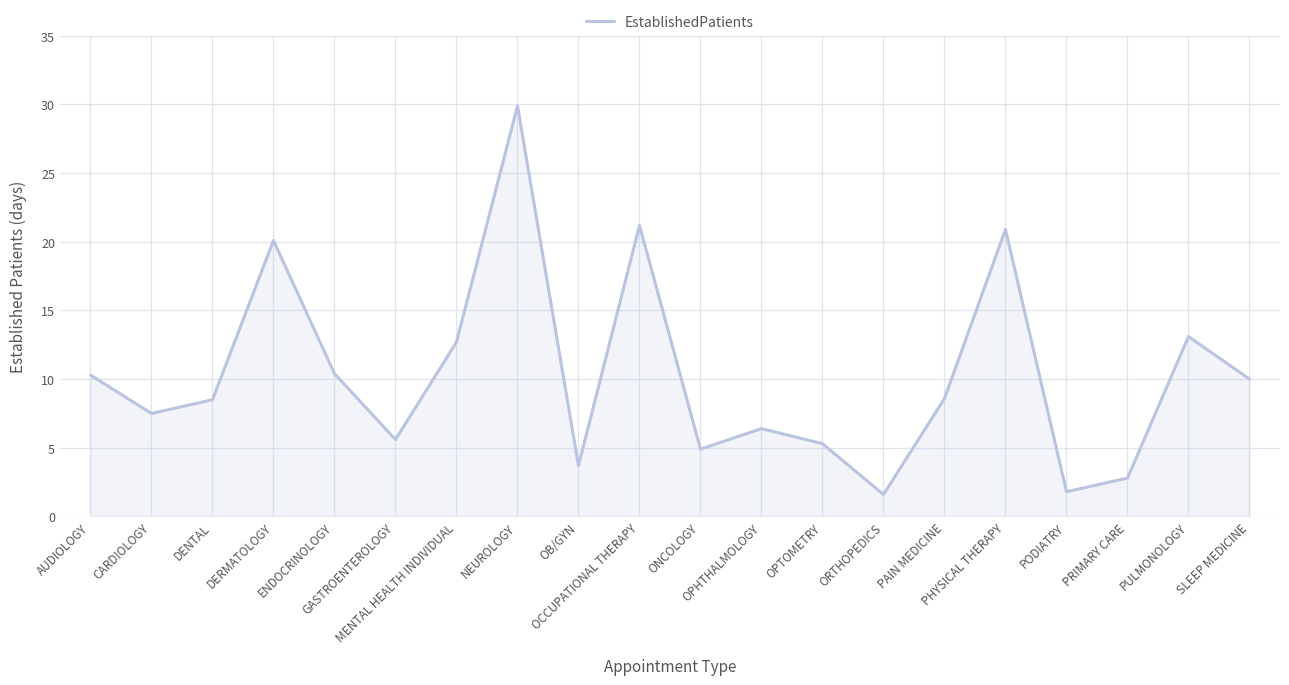

What is the difference between the values at MENTAL HEALTH INDIVIDUAL and OPTOMETRY?

7.4